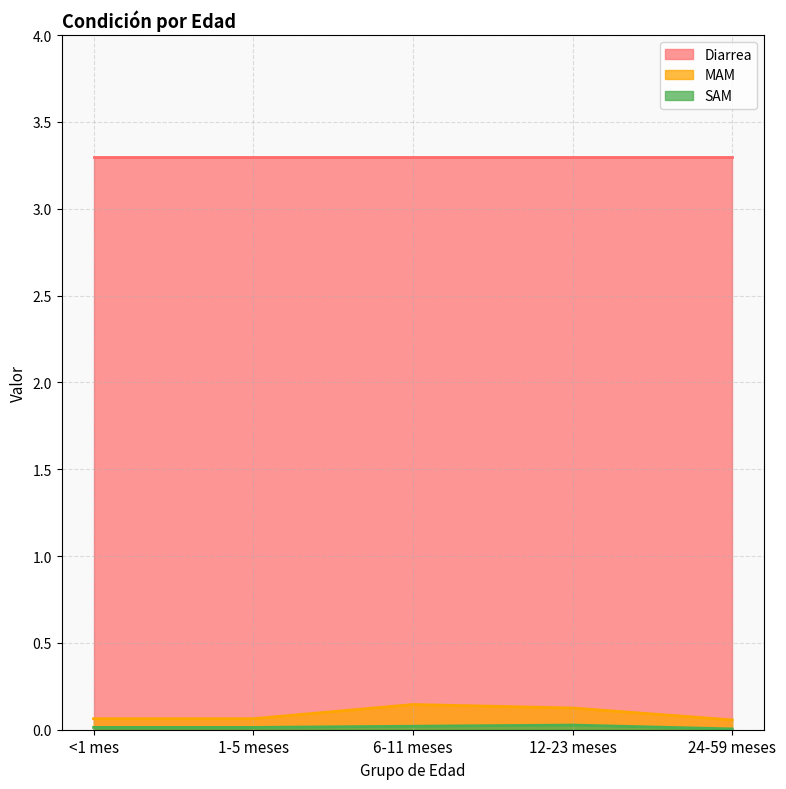

Does the chart display data point markers on the line(s)?

No